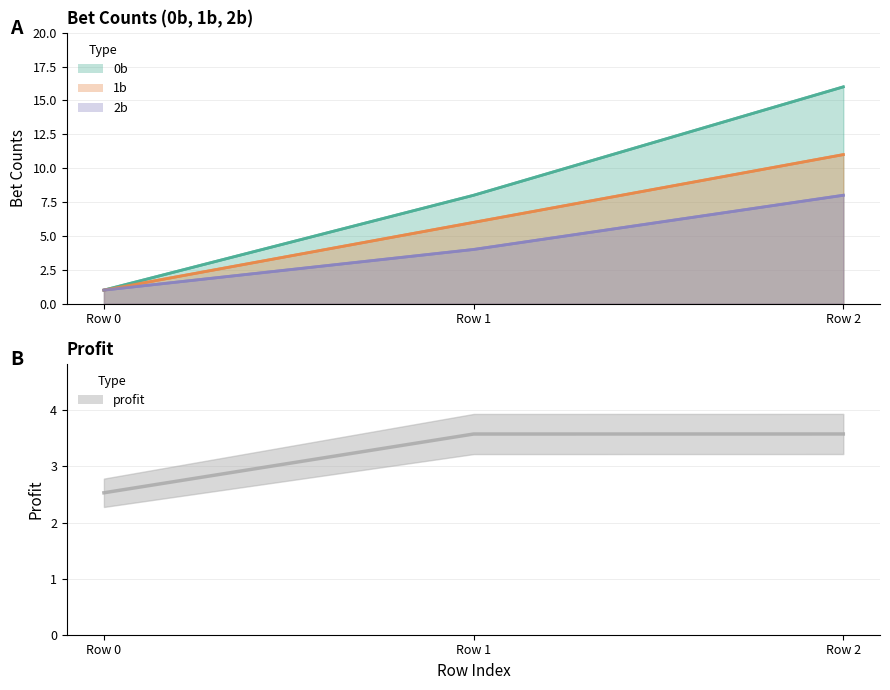

Is it true that profit equals 1.1 at Row 2?

False